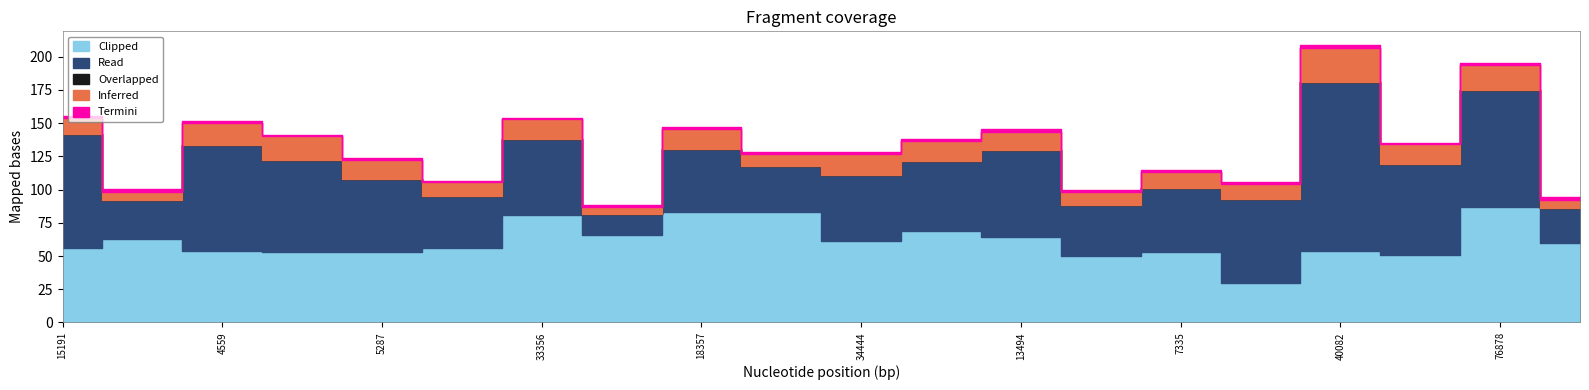

Does the chart display data point markers on the line(s)?

No